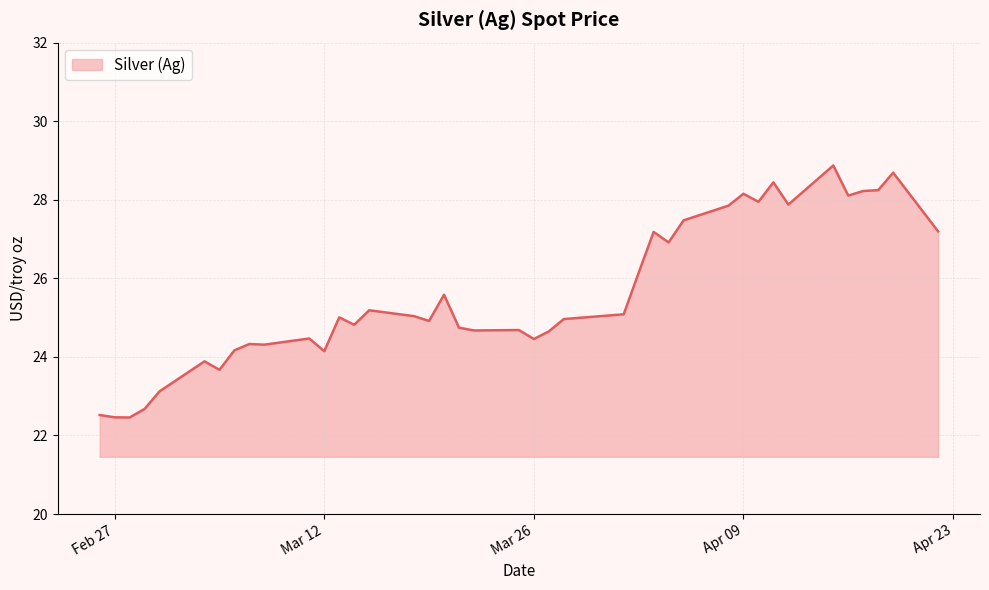

What is the difference between the maximum and minimum values?

6.4